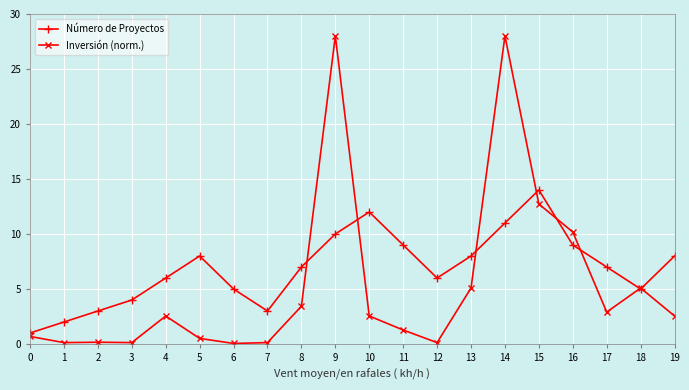

Which series has the widest spread of values?

Inversión (norm.)